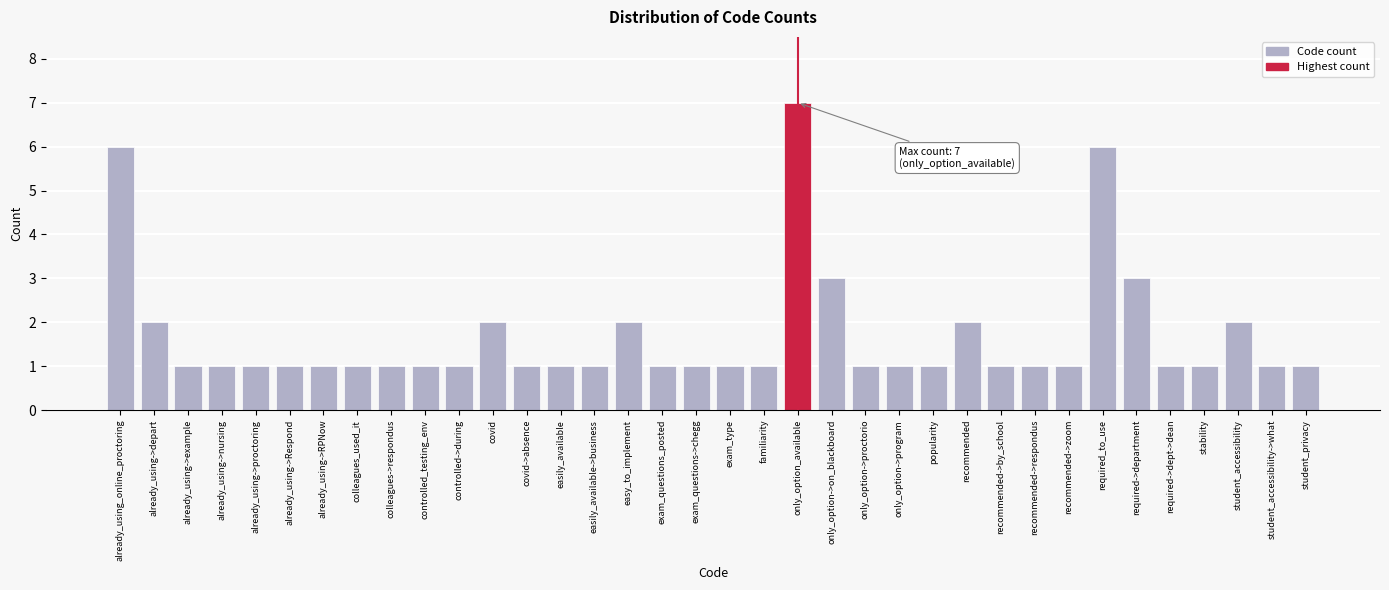

What is the value of the 23rd bar from the left?

1